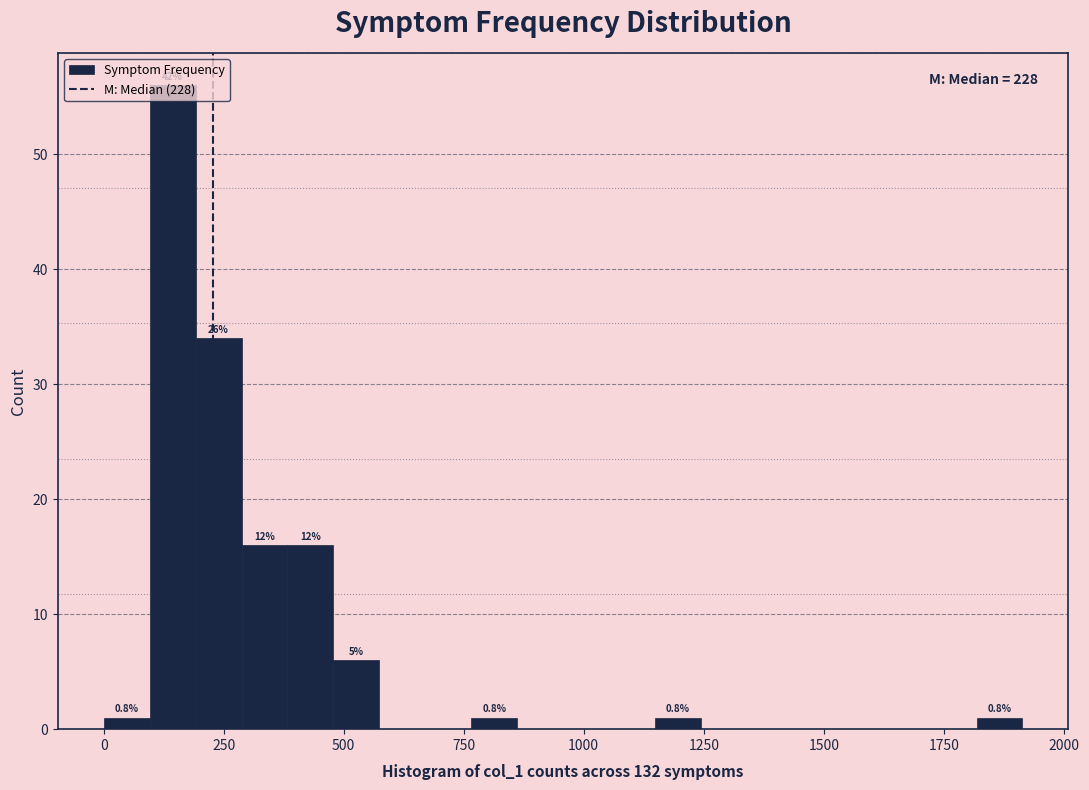

Read against the x-axis, roughly where is the centre of the tallest bar?

150